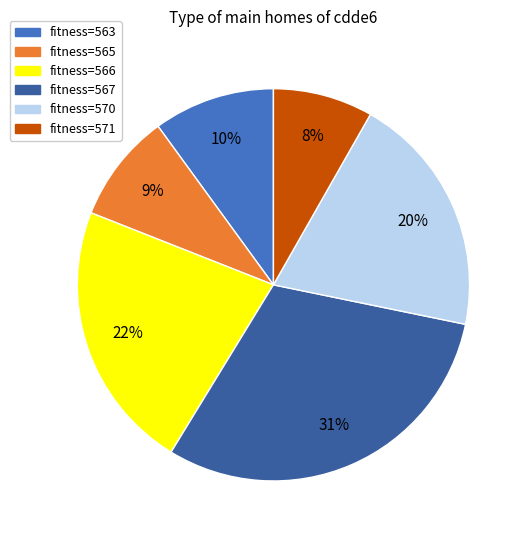

Is there a majority slice in this chart?

No